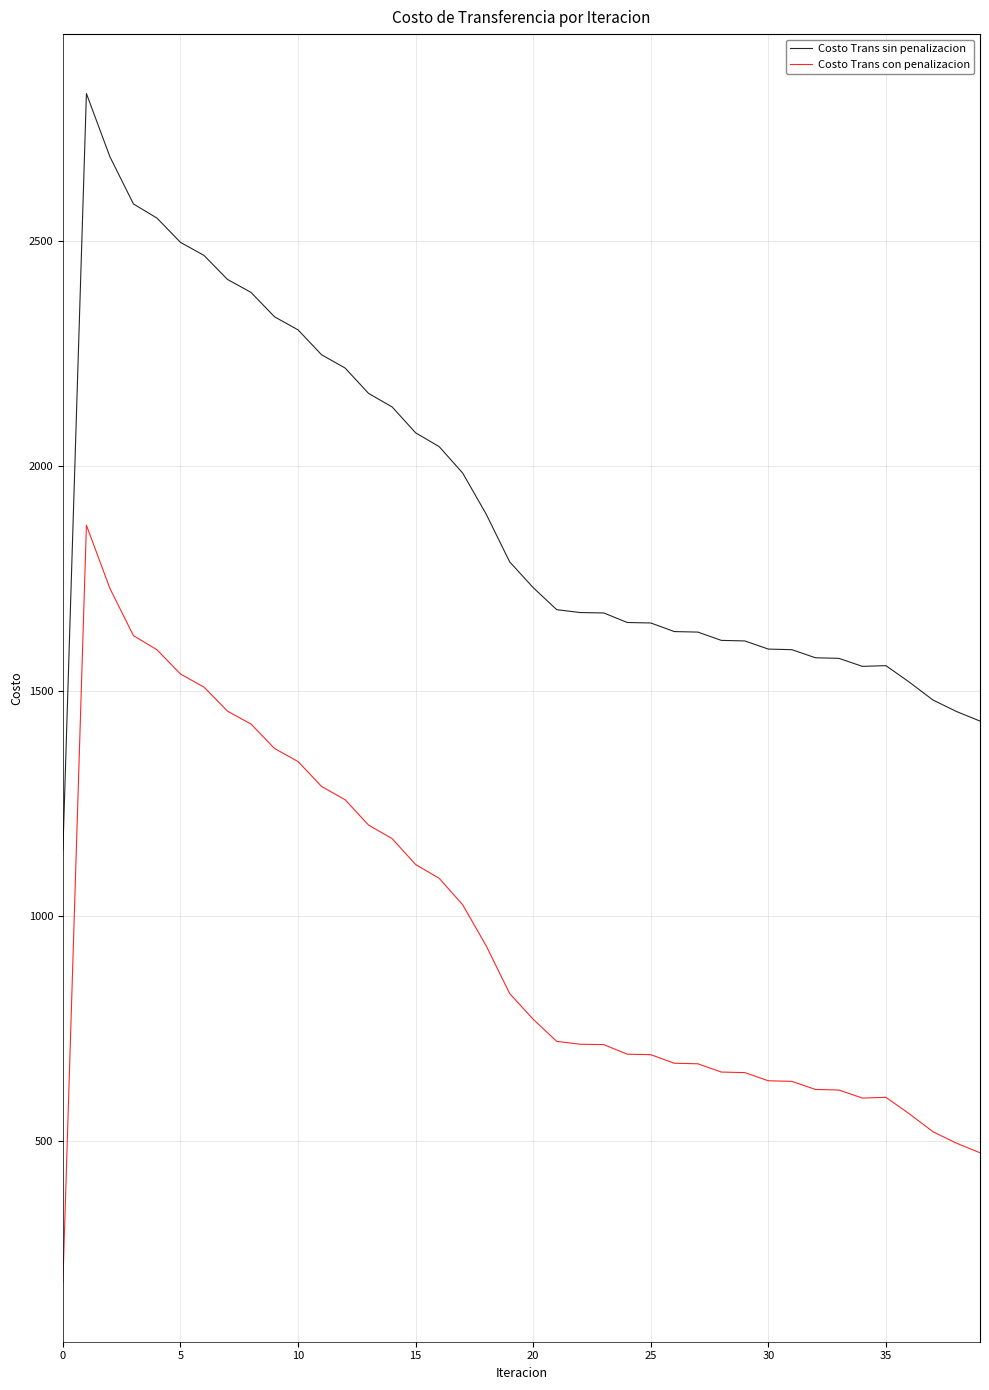

Which series has the largest total across all categories?

Costo Trans sin penalizacion